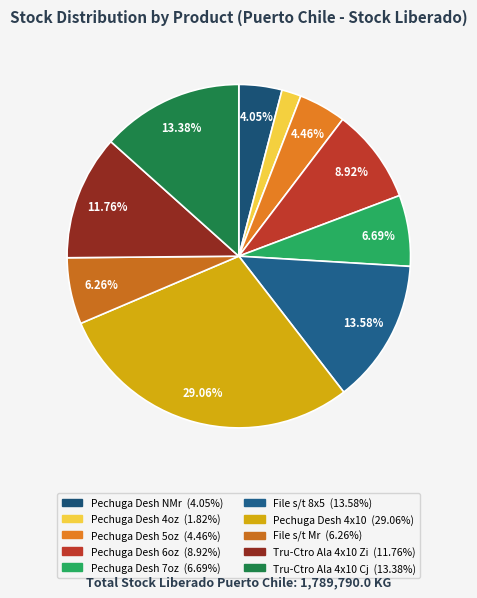

Is there a majority slice in this chart?

No